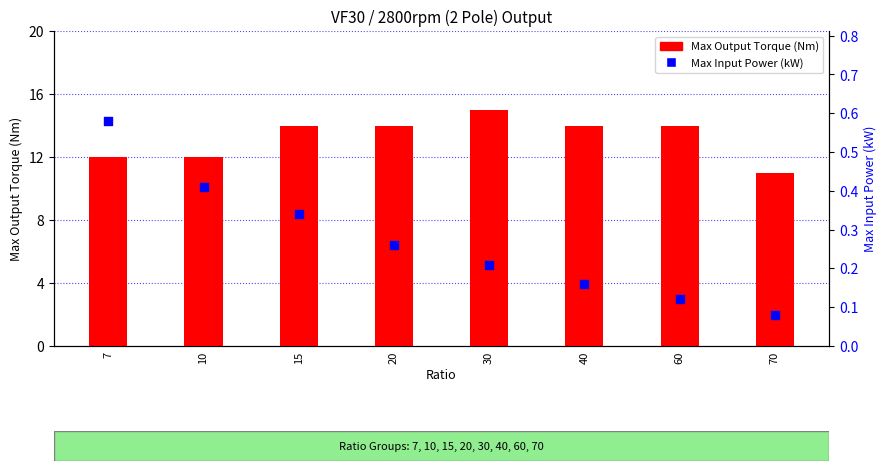

What are all the series names shown in the legend?

Max Output Torque (Nm), Max Input Power (kW)